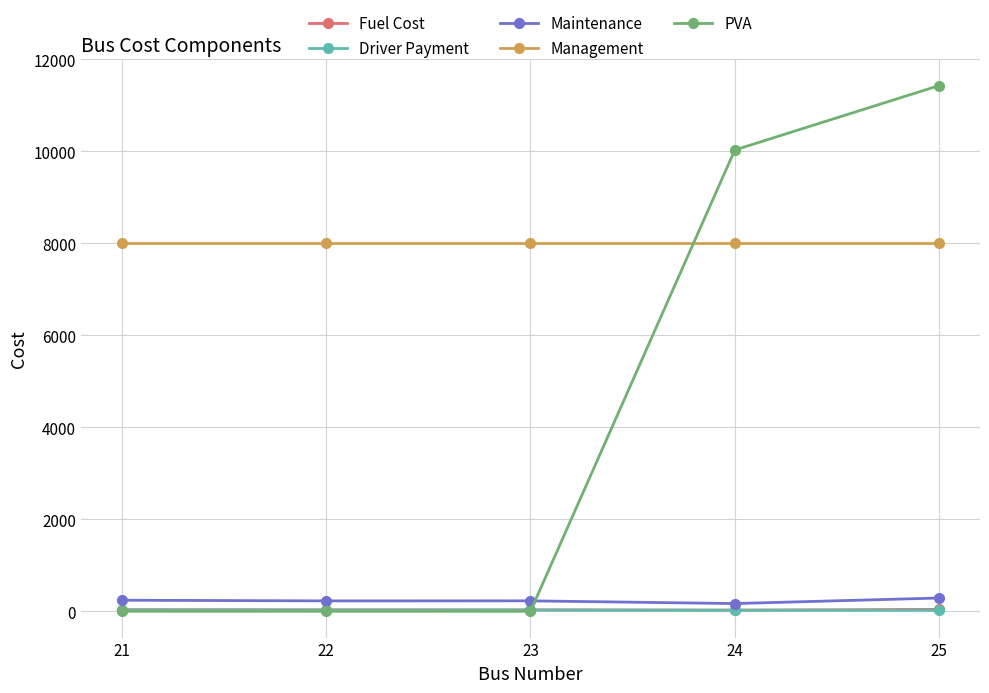

What is the total value across all series at 22?

8296.4